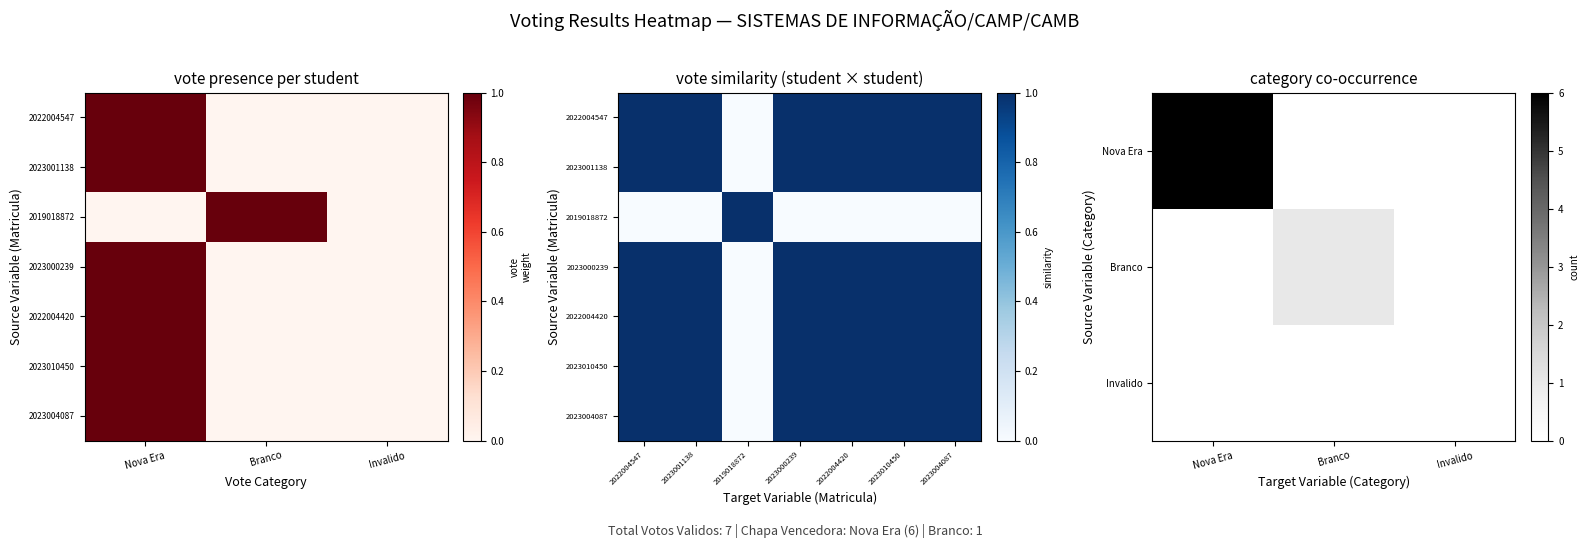

At which category is the sum across all series the highest?

2022004547